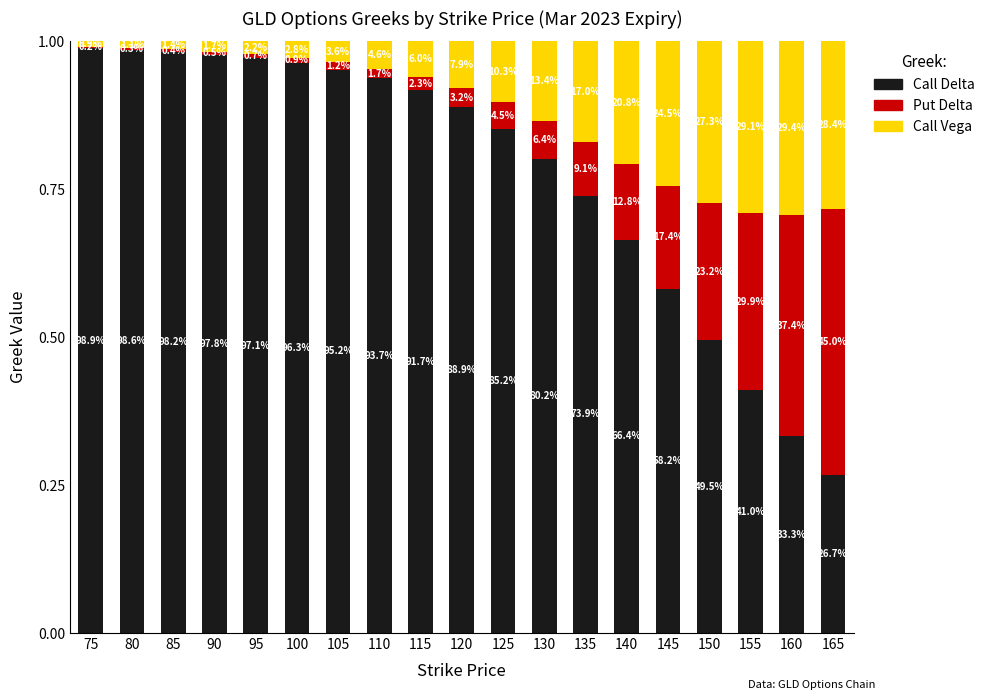

List the labels in order of Put Delta value, largest first.

165, 160, 155, 150, 145, 140, 135, 130, 125, 120, 115, 110, 105, 100, 95, 90, 85, 80, 75